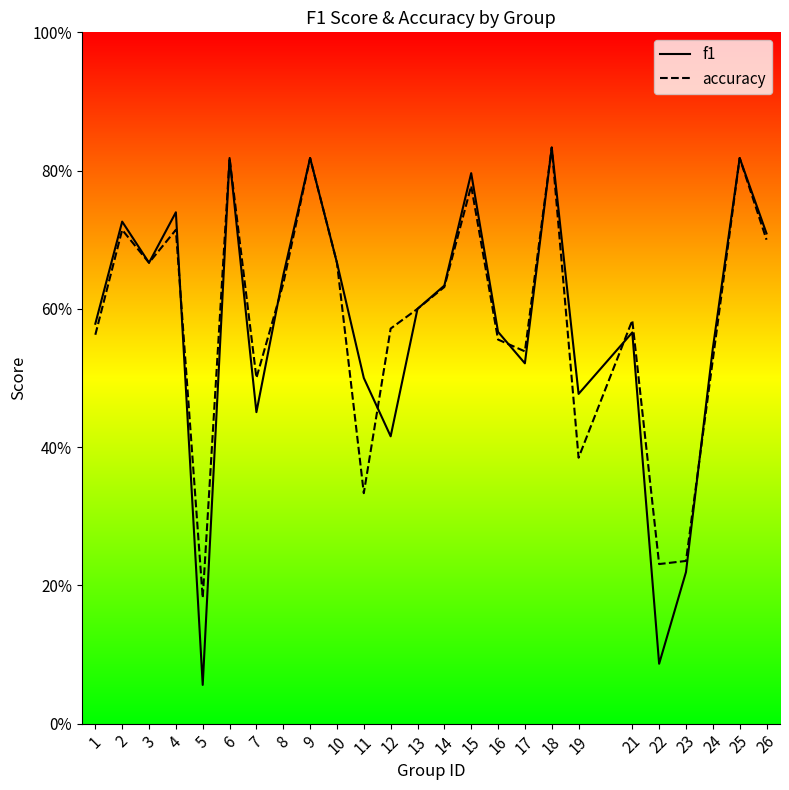

Does the chart have visible grid lines?

No